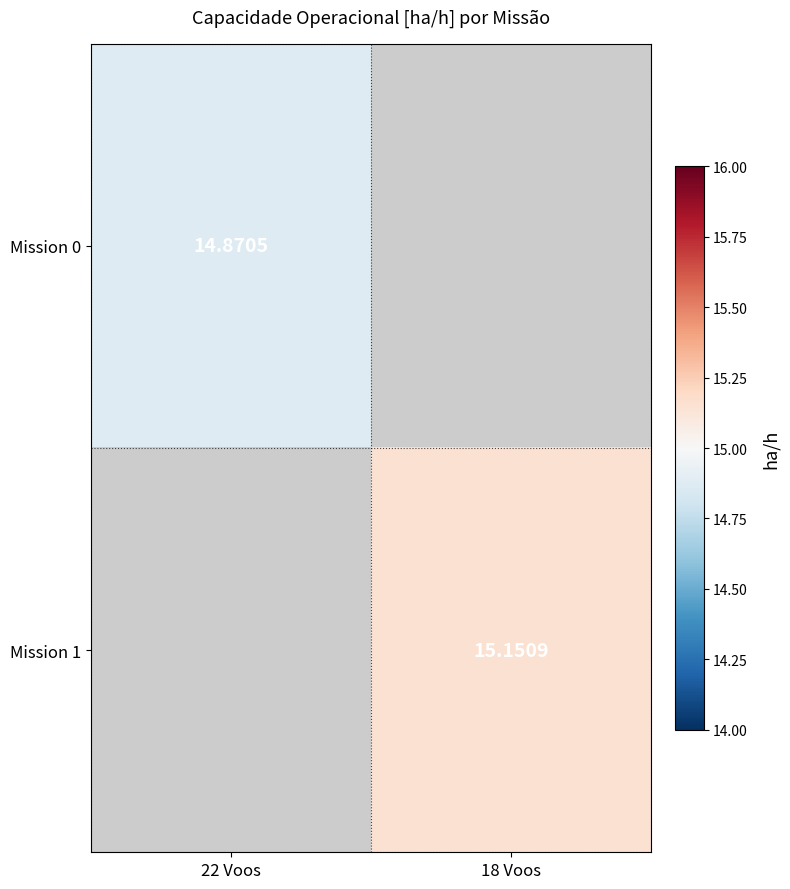

Which category has the highest value across all series?

18 Voos